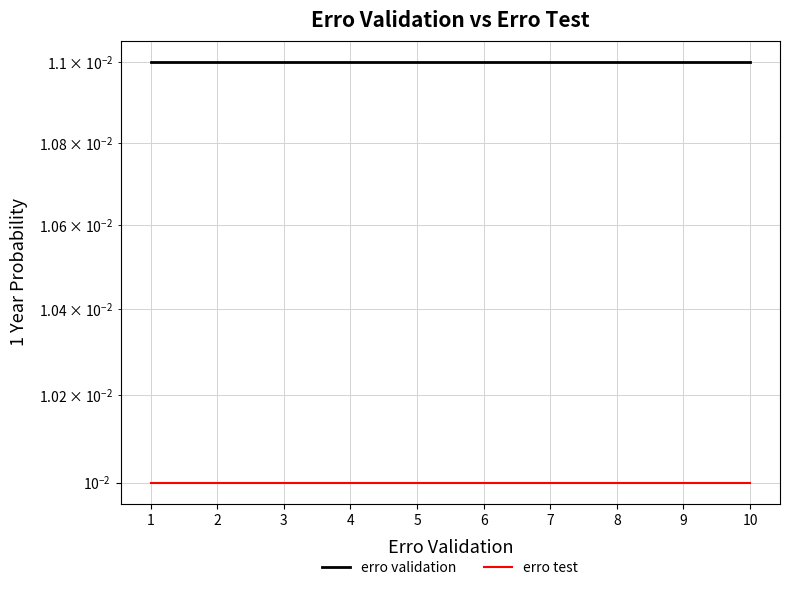

True or false: erro test has more than 2 interior local peaks.

False